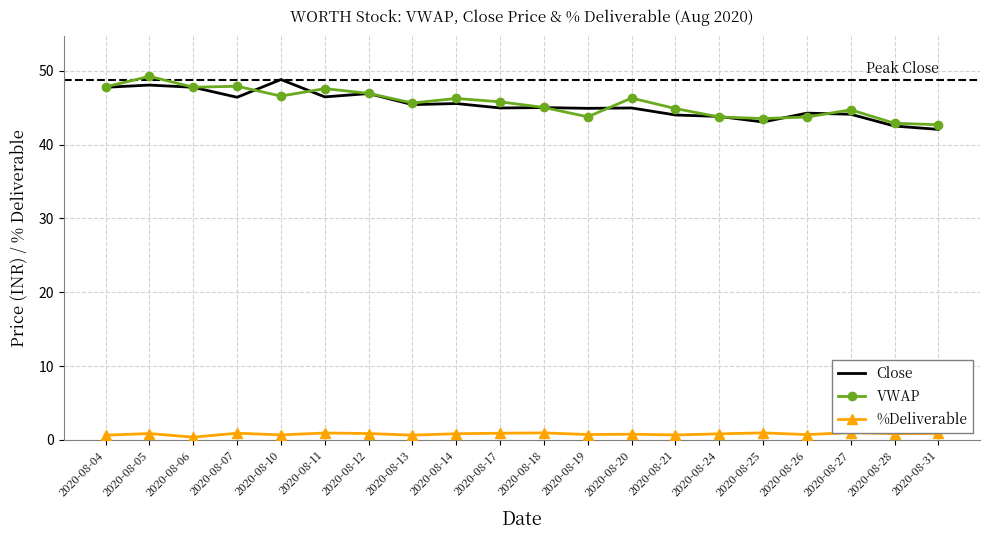

What is the sum of all %Deliverable values?

15.9